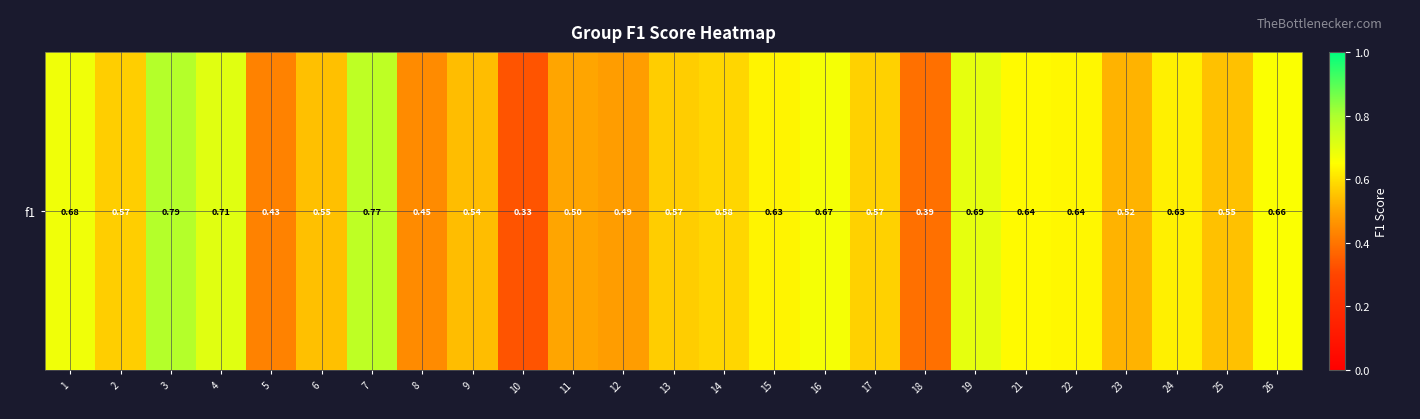

List the labels in order of value, smallest first.

10, 18, 5, 8, 12, 11, 23, 9, 6, 25, 13, 2, 17, 14, 24, 15, 22, 21, 26, 16, 1, 19, 4, 7, 3